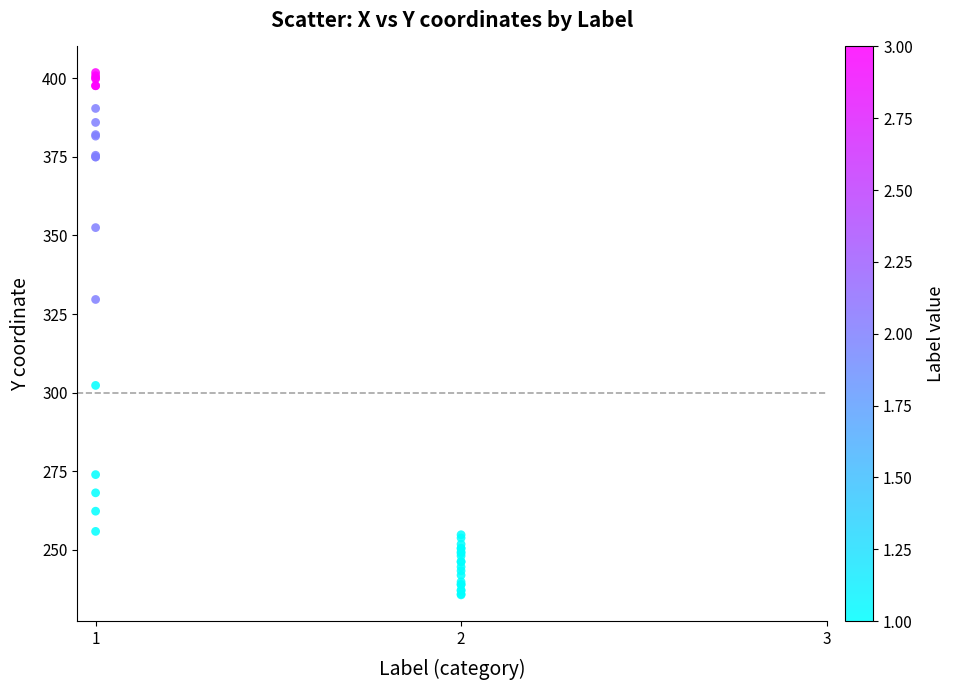

What Y value in the scatter plot is closest to 318?

329.6